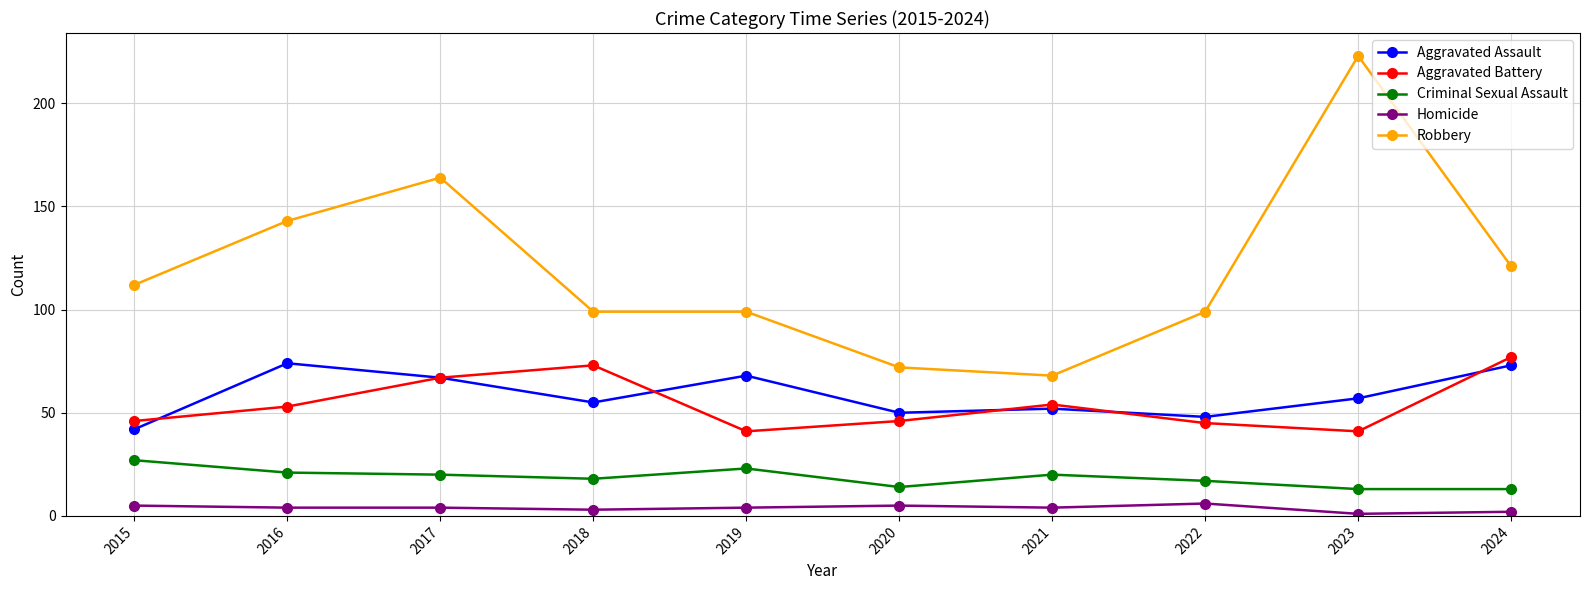

Is it true that Criminal Sexual Assault equals 18 at 2018?

True